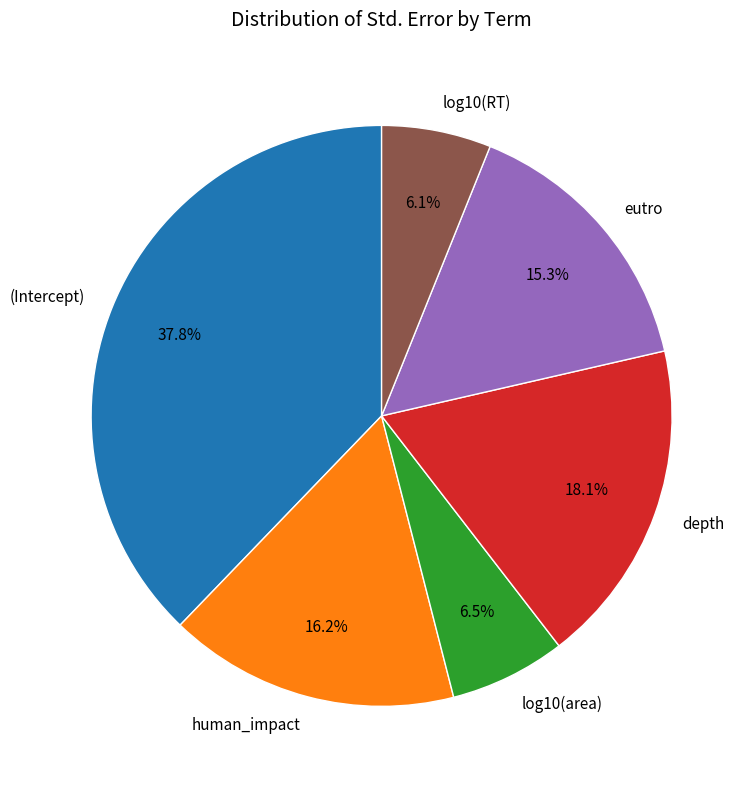

What is the largest slice in the pie chart?

(Intercept)